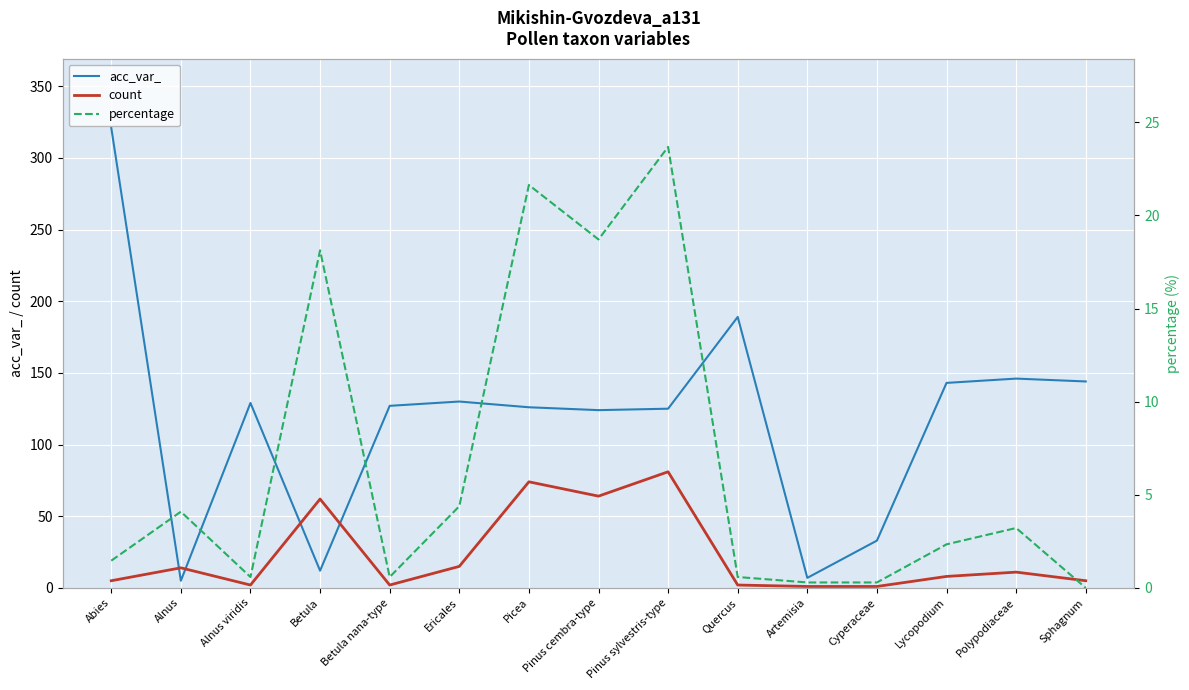

How many categories are shown in the chart?

15